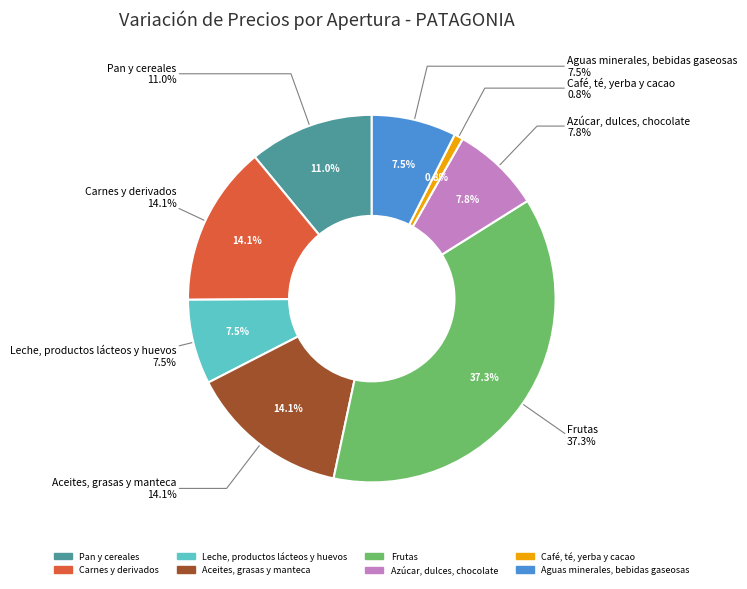

Which has a higher value, Leche, productos lácteos y huevos or Aguas minerales, bebidas gaseosas?

Leche, productos lácteos y huevos